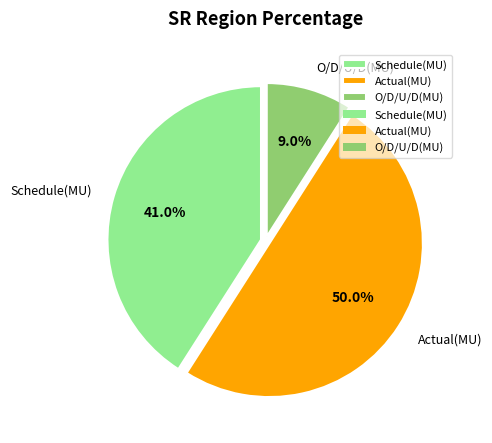

What is the total percentage of Schedule(MU) and O/D/U/D(MU)?

50.0%